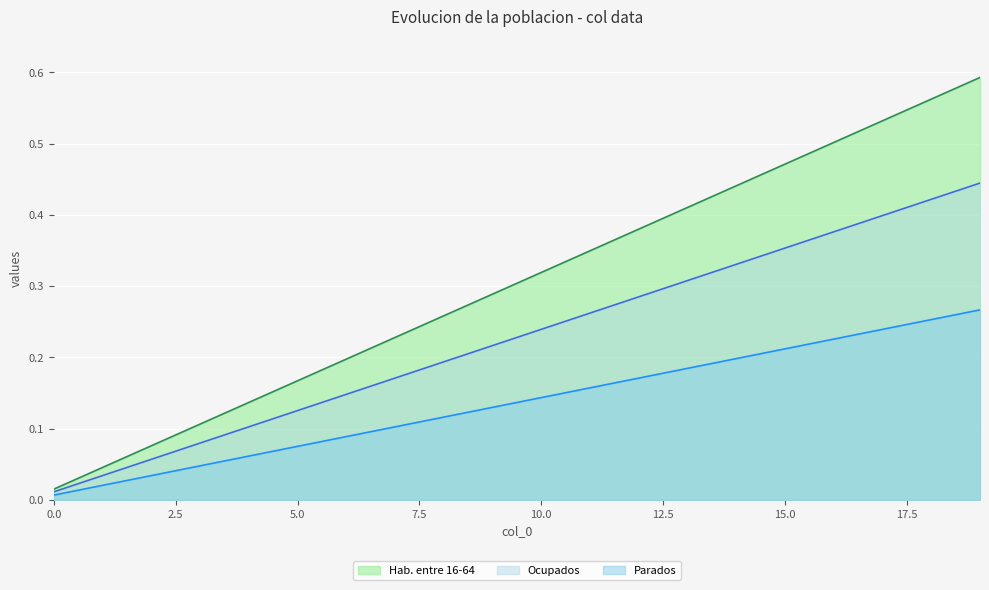

How many distinct data groups are displayed?

3